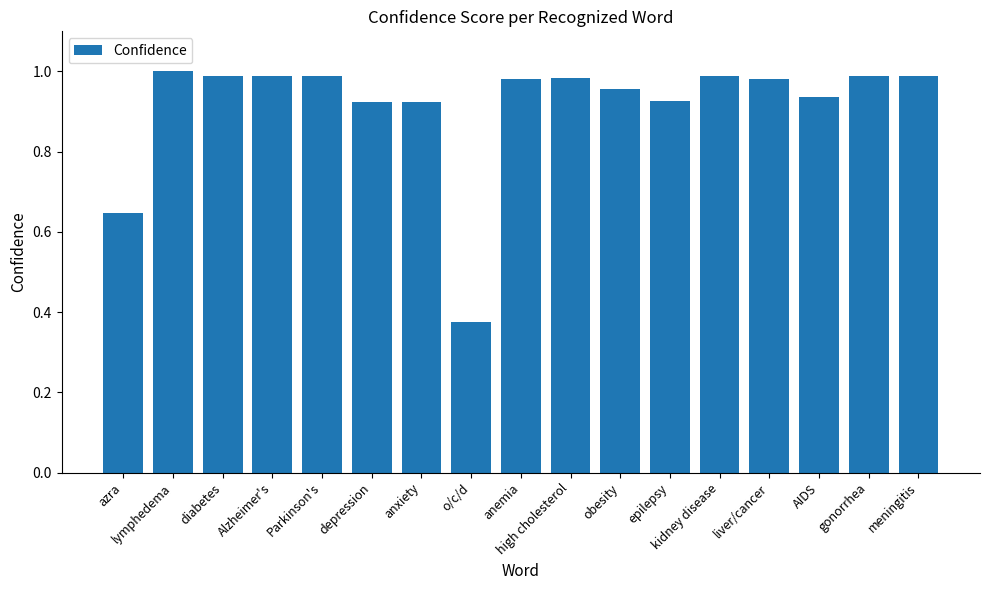

How many bars are there in total?

17